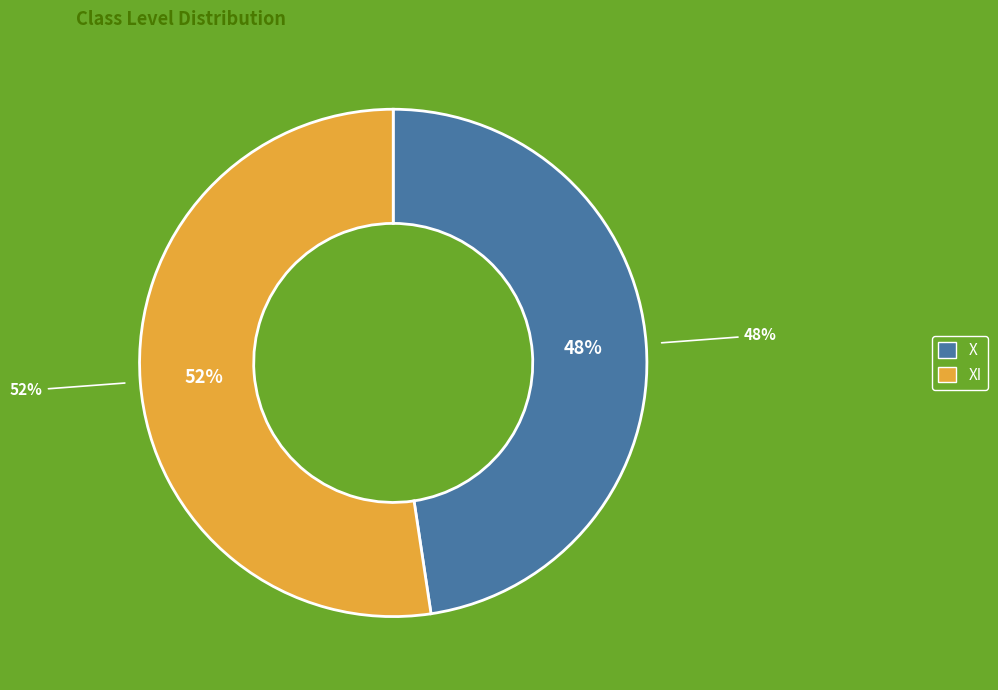

What is the ratio of the value at X to the value at XI?

0.9